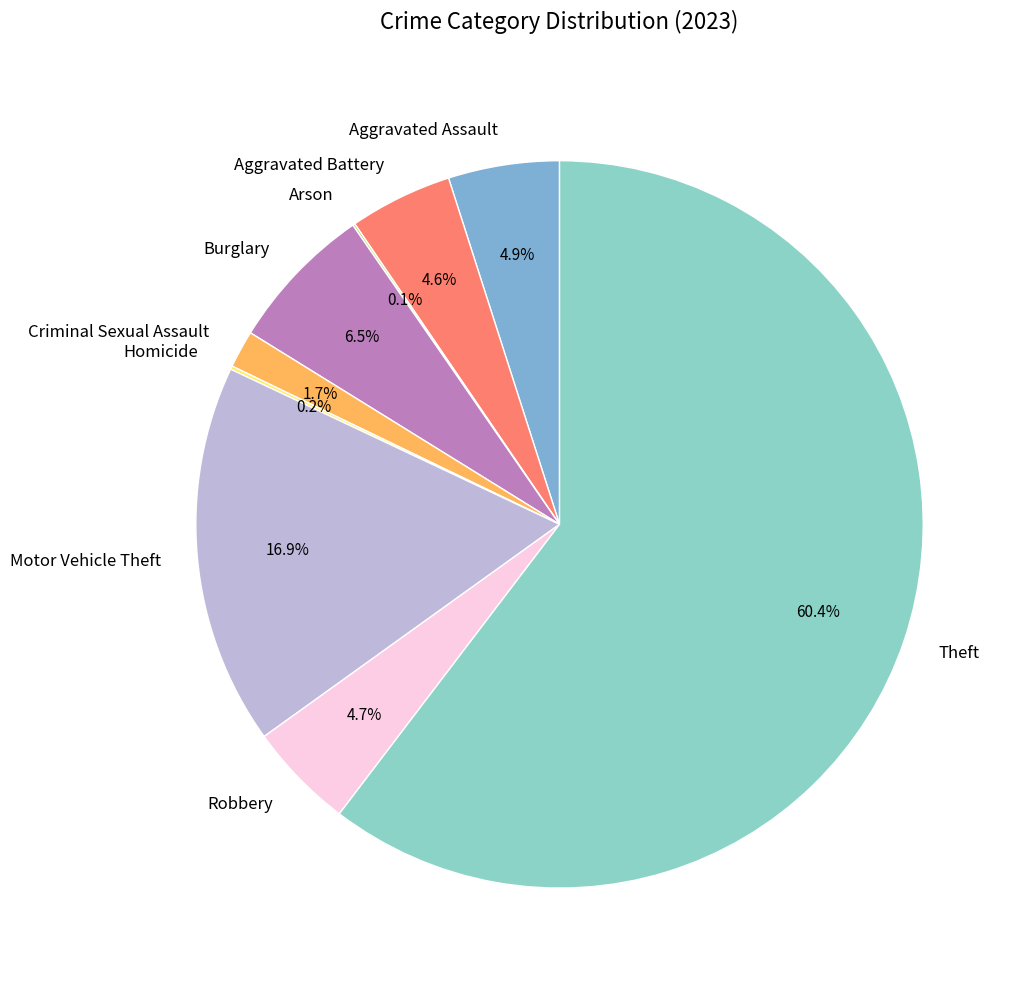

Which category accounts for the majority?

Theft